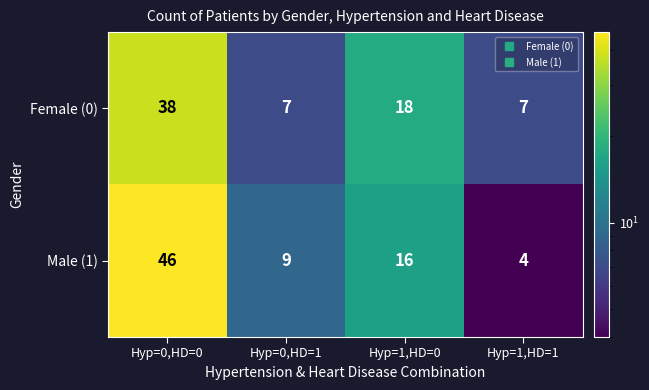

Count the Male (1) values in the range 9 to 46.

3